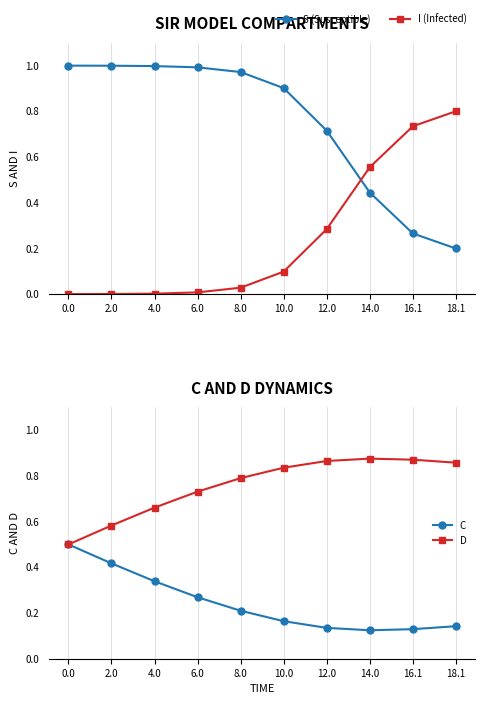

How many categories are shown in the chart?

10